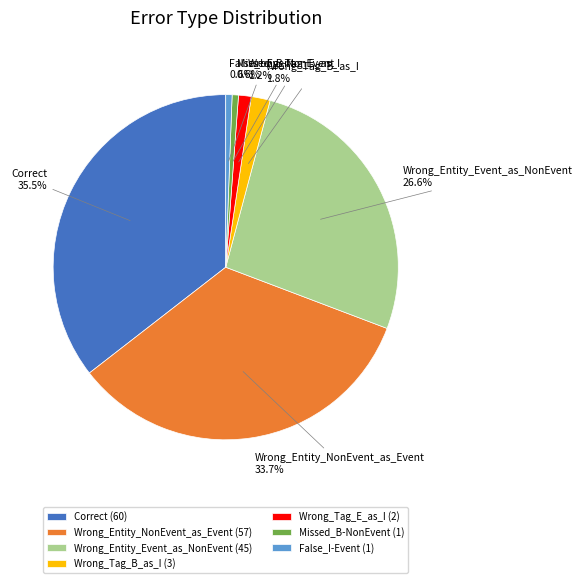

What is the largest slice in the pie chart?

Correct